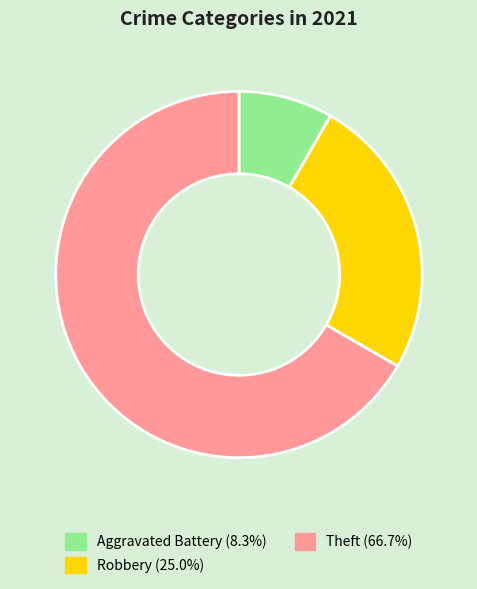

Does any single category account for the majority?

Yes